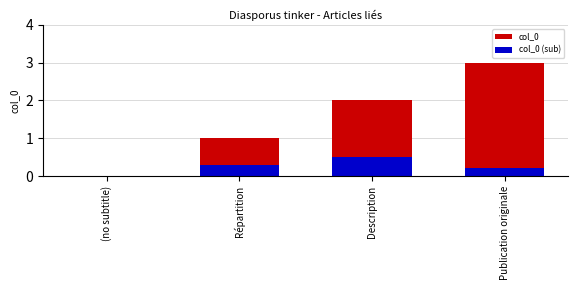

At which label does col_0 (sub) reach its peak?

Description